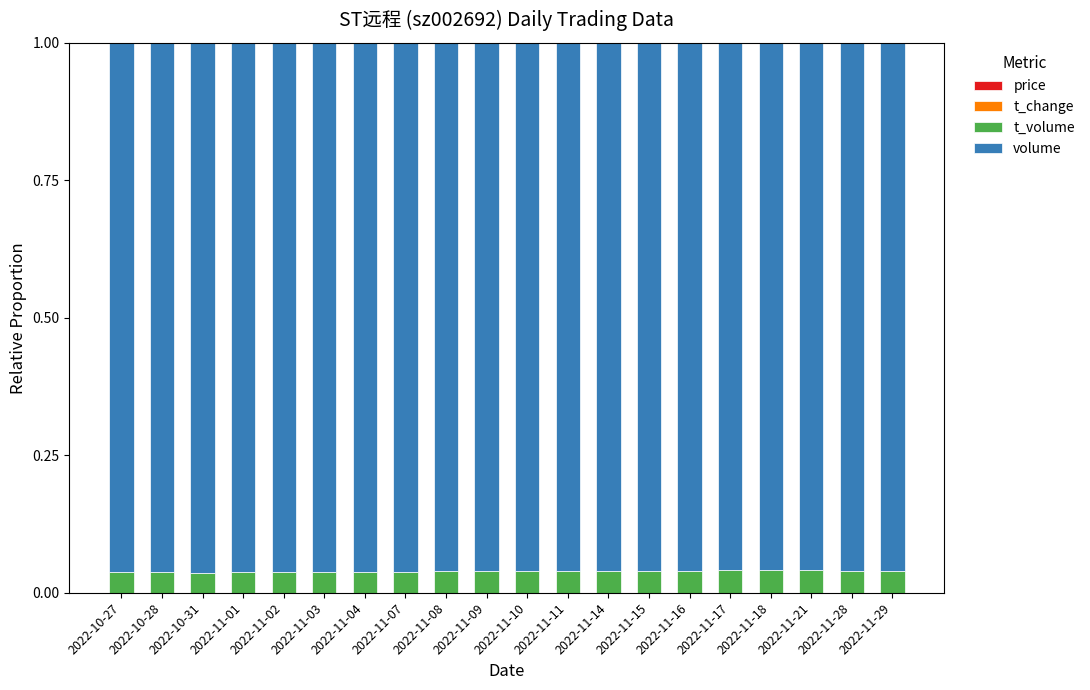

At which label is volume closest to 0?

2022-11-21